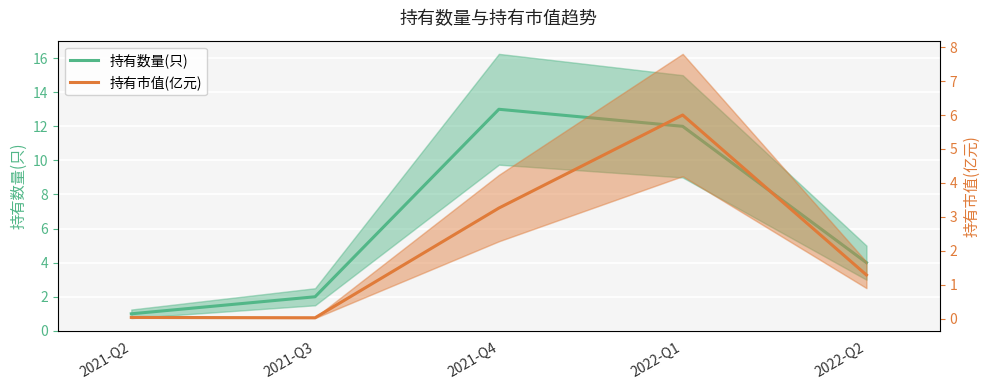

What is the sum of all 持有数量(只) values?

32.0